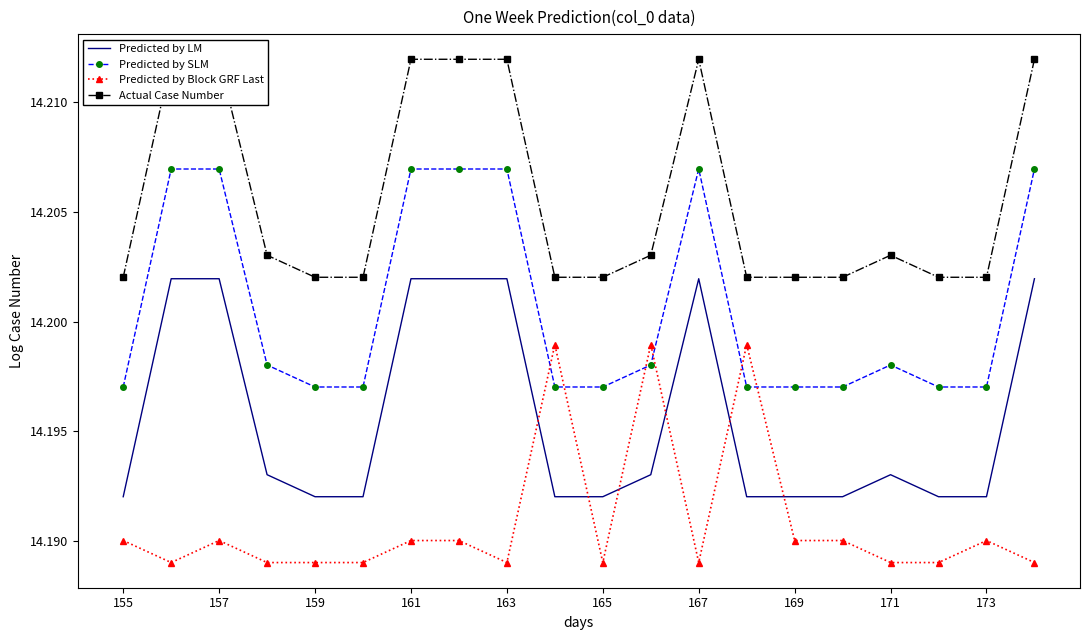

Which series has the largest total across all categories?

Actual Case Number